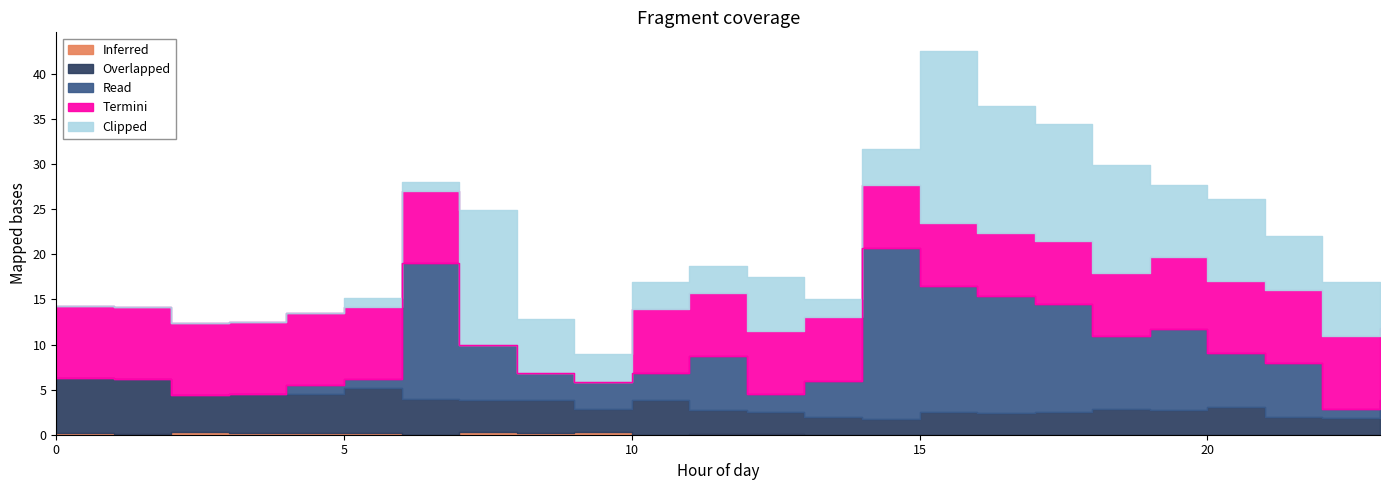

How many times do Termini and Inferred cross each other?

2